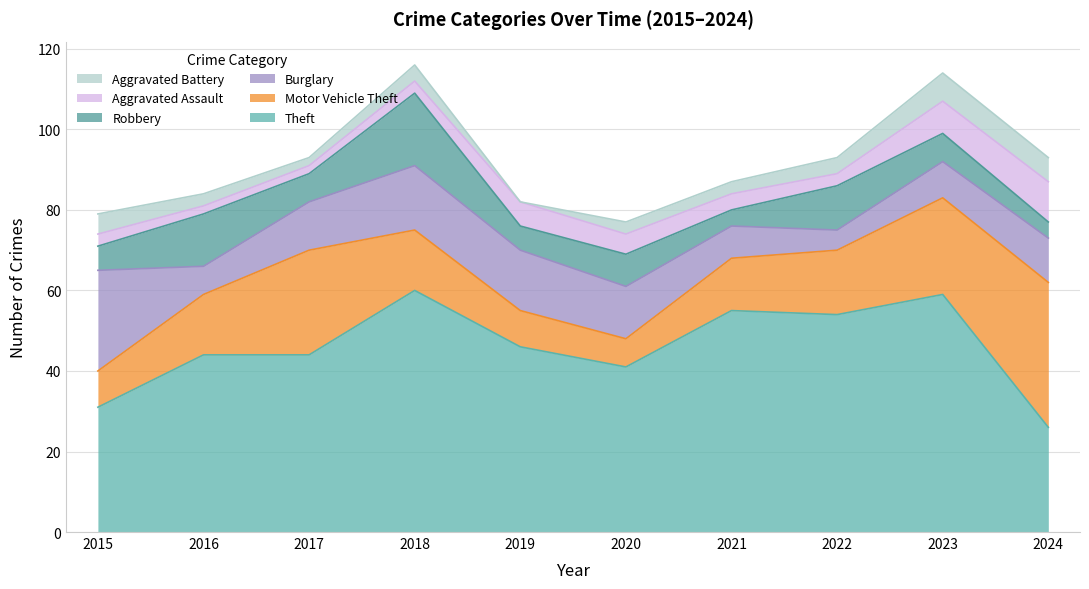

In Burglary, how many points are lower than both neighbors (excluding endpoints)?

2